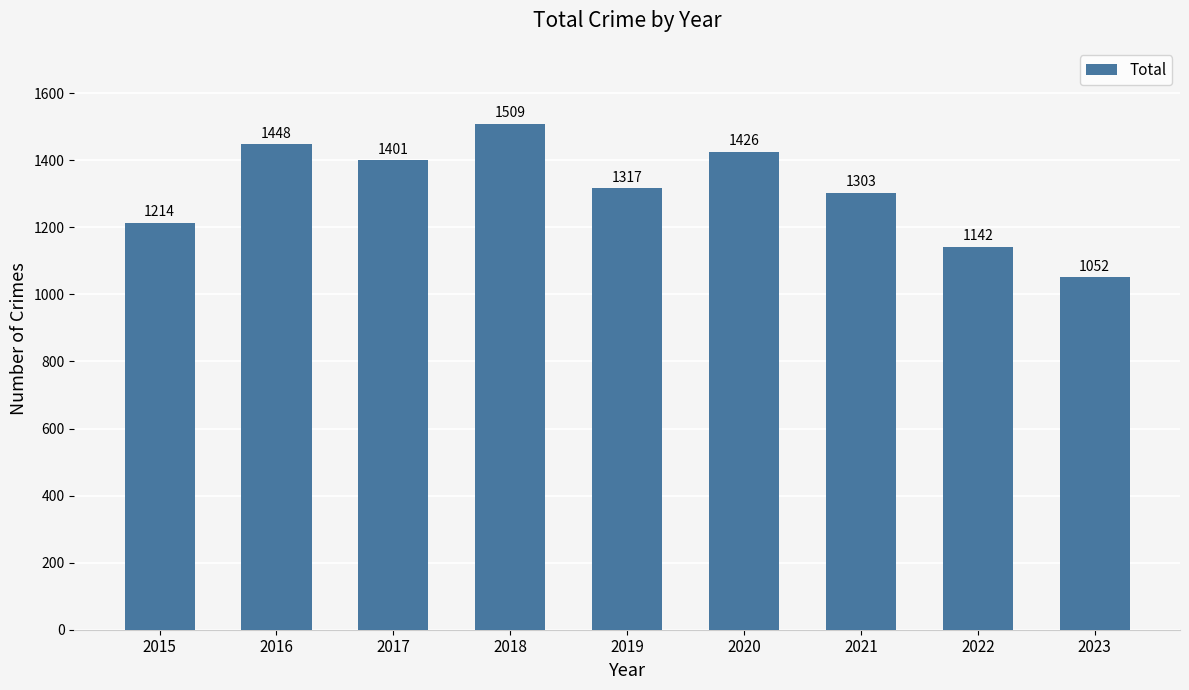

What is the average value?

1312